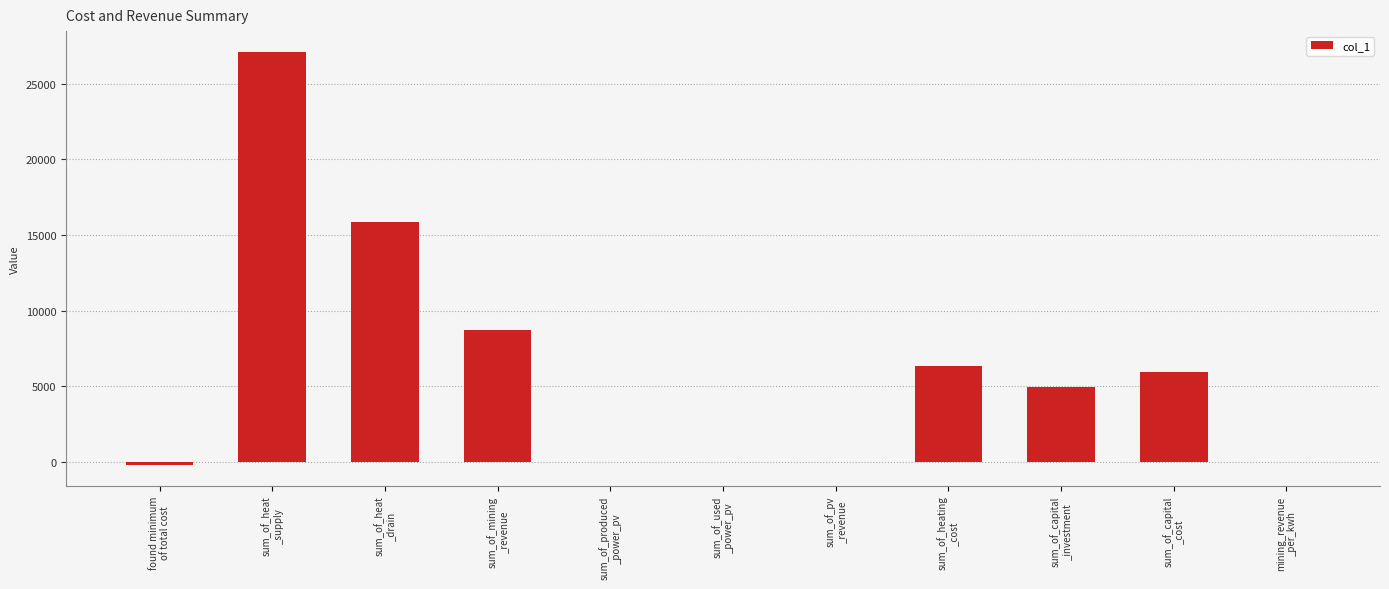

How many series are shown in this chart?

1